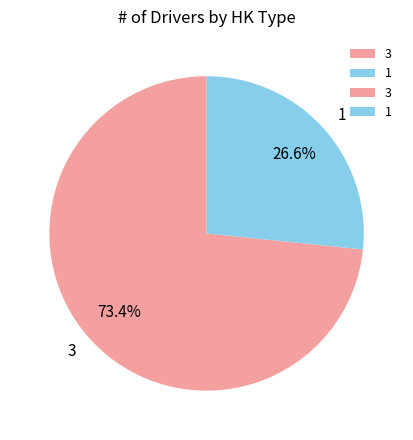

Approximately how many times larger is the value at 1 compared to 3?

0.4